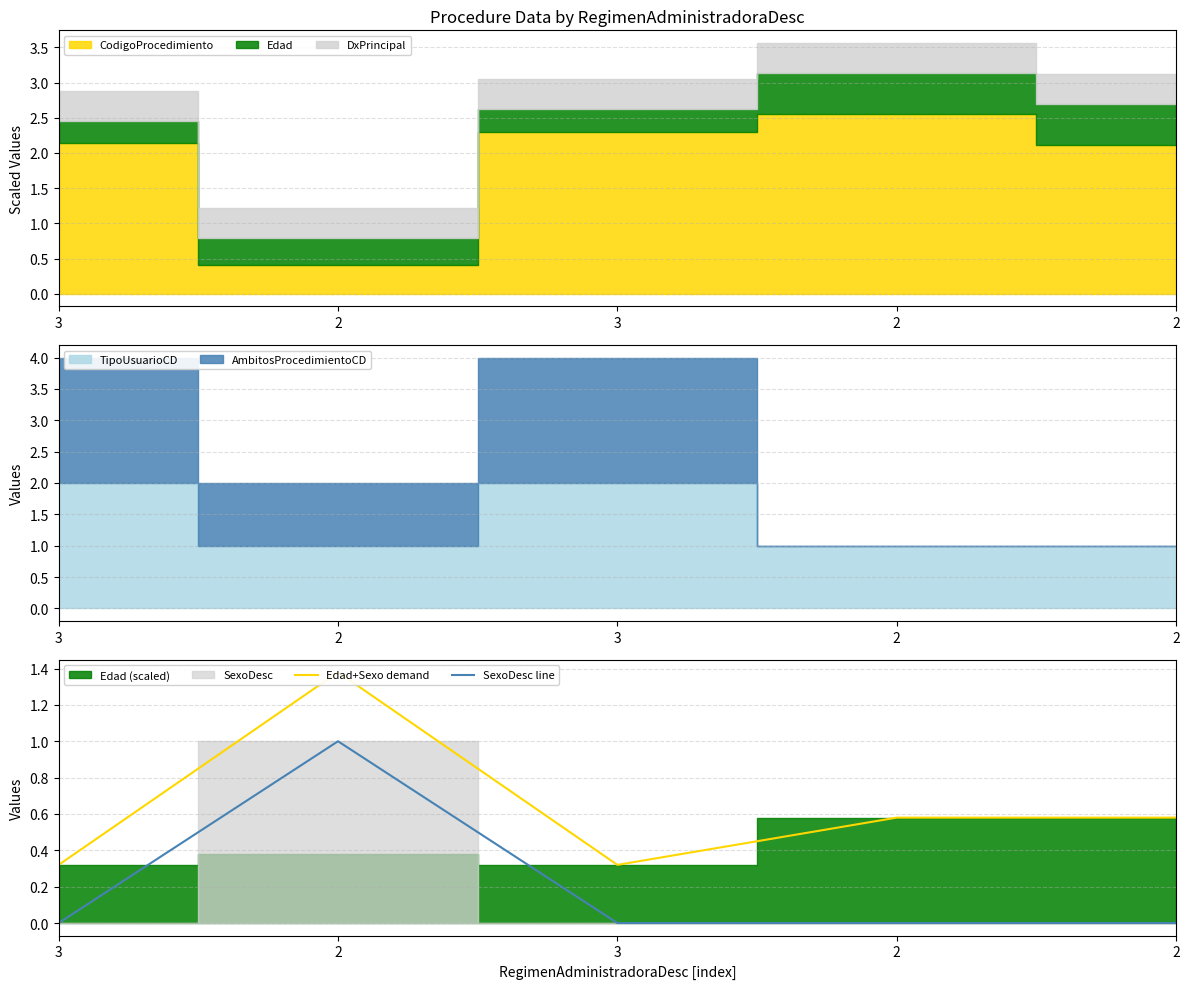

At which category does SexoDesc line reach its first local peak?

2